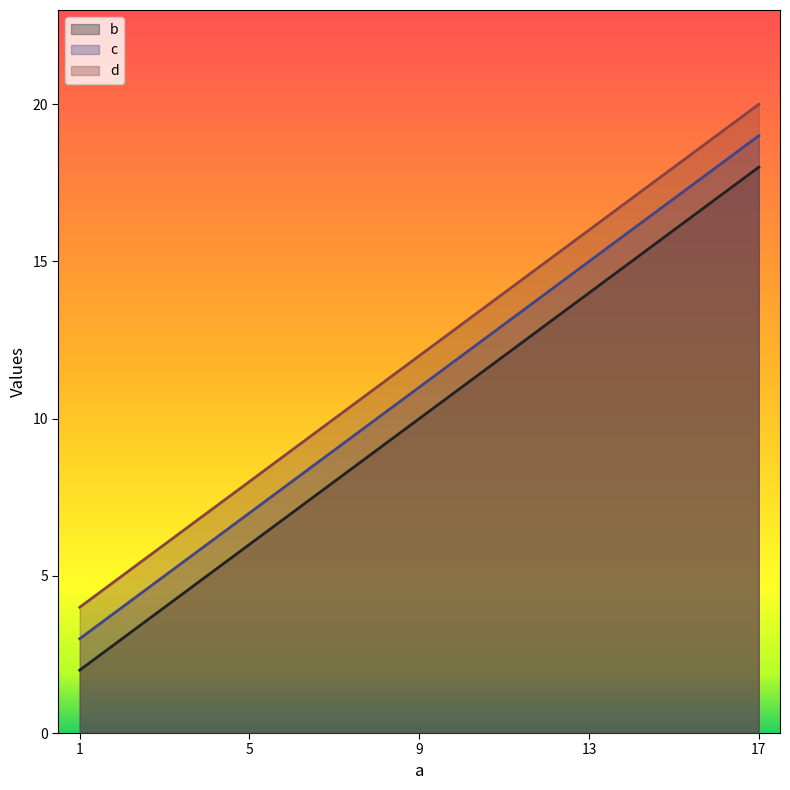

What is the highest value of the b series?

18